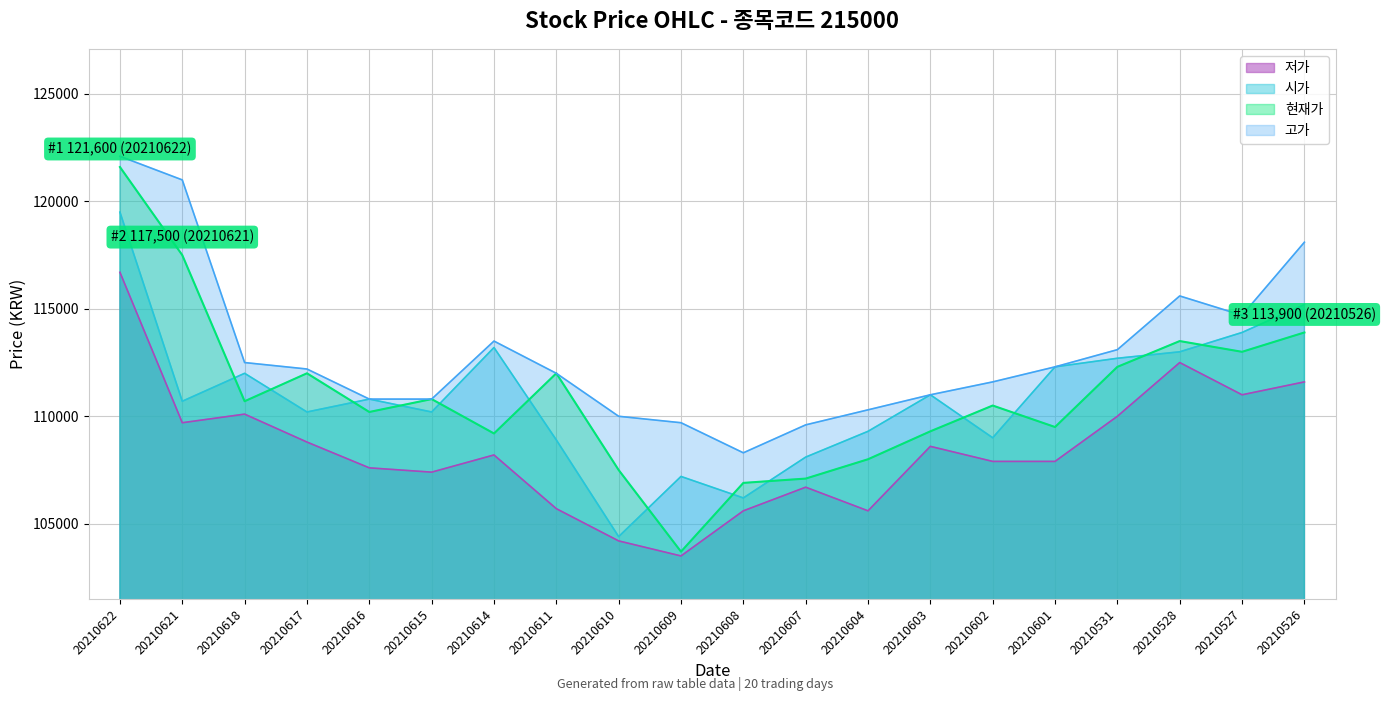

Reading left to right, what are all the values shown in this chart?

현재가: 121600	117500	110700	112000	110200	110800	109200	112000	107500	103700	106900	107100	108000	109300	110500	109500	112300	113500	113000	113900
시가: 119500	110700	112000	110200	110800	110200	113200	108900	104400	107200	106200	108100	109300	111000	109000	112300	112700	113000	113900	115200
고가: 122100	121000	112500	112200	110800	110800	113500	112000	110000	109700	108300	109600	110300	111000	111600	112300	113100	115600	114700	118100
저가: 116700	109700	110100	108800	107600	107400	108200	105700	104200	103500	105600	106700	105600	108600	107900	107900	110000	112500	111000	111600